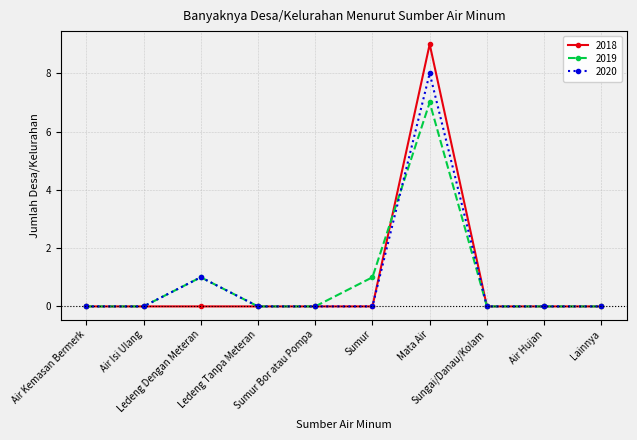

True or false: 2020 has more than 1 points higher than both neighbors.

True